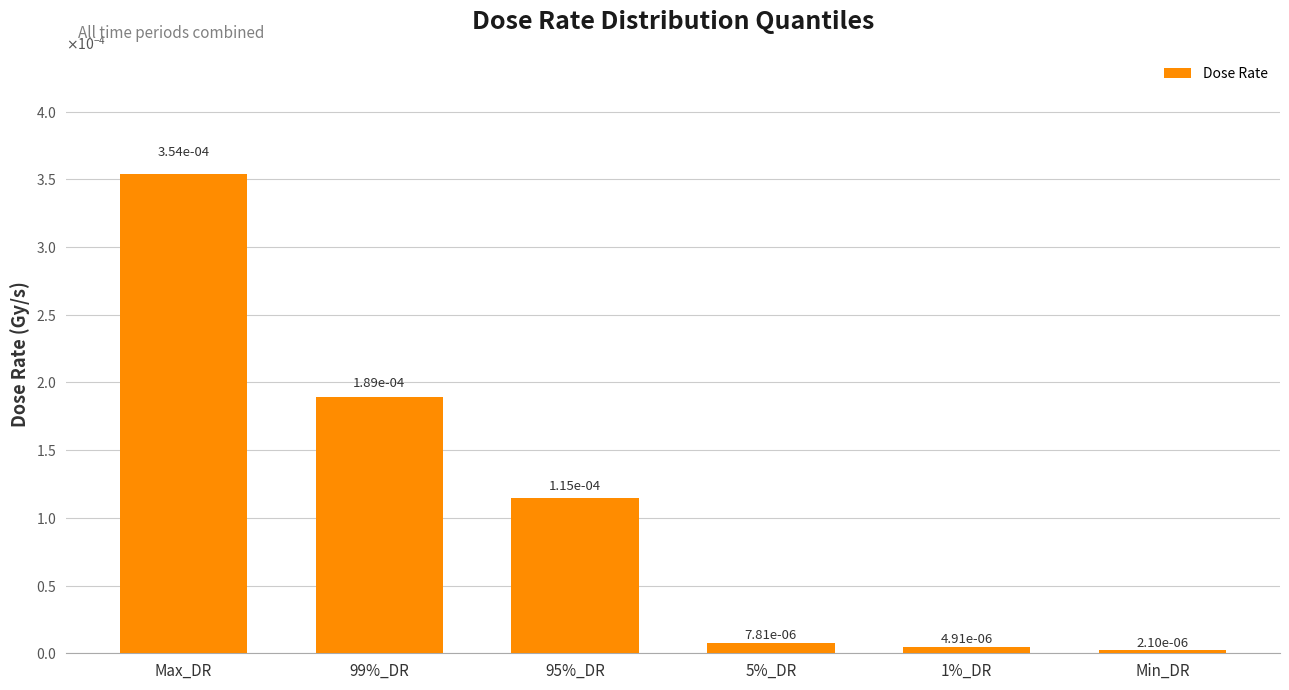

Are the bars horizontal?

No